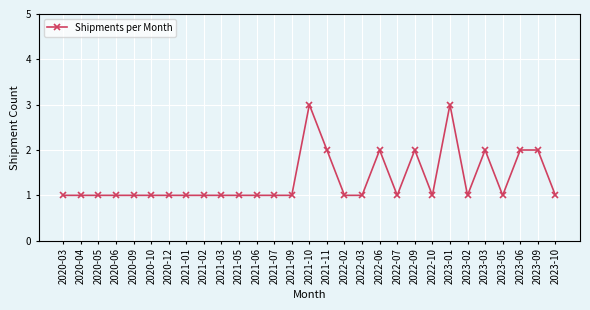

What is the label of the 29th point from the left?

2023-10